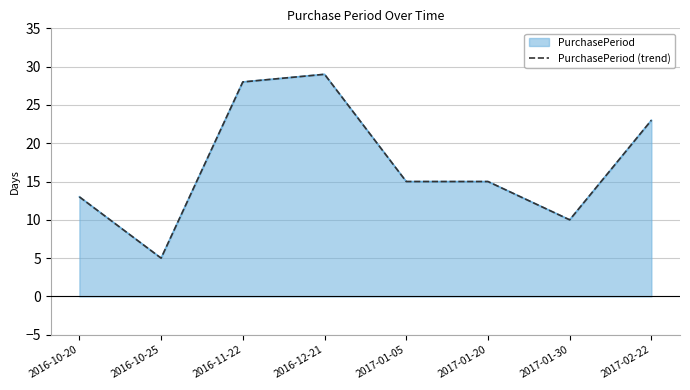

What position from the right is 2017-02-22?

1